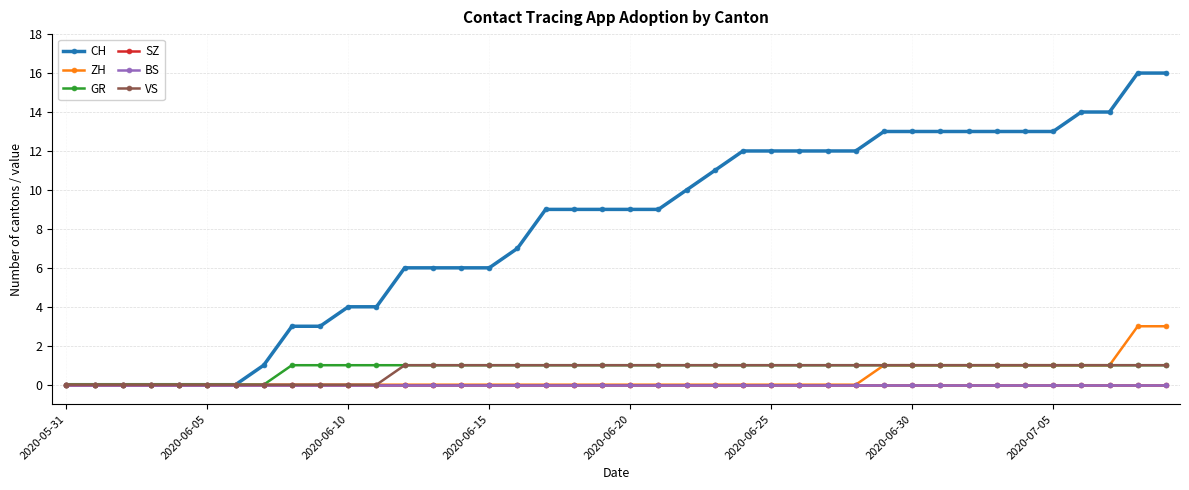

Does the chart have visible grid lines?

Yes